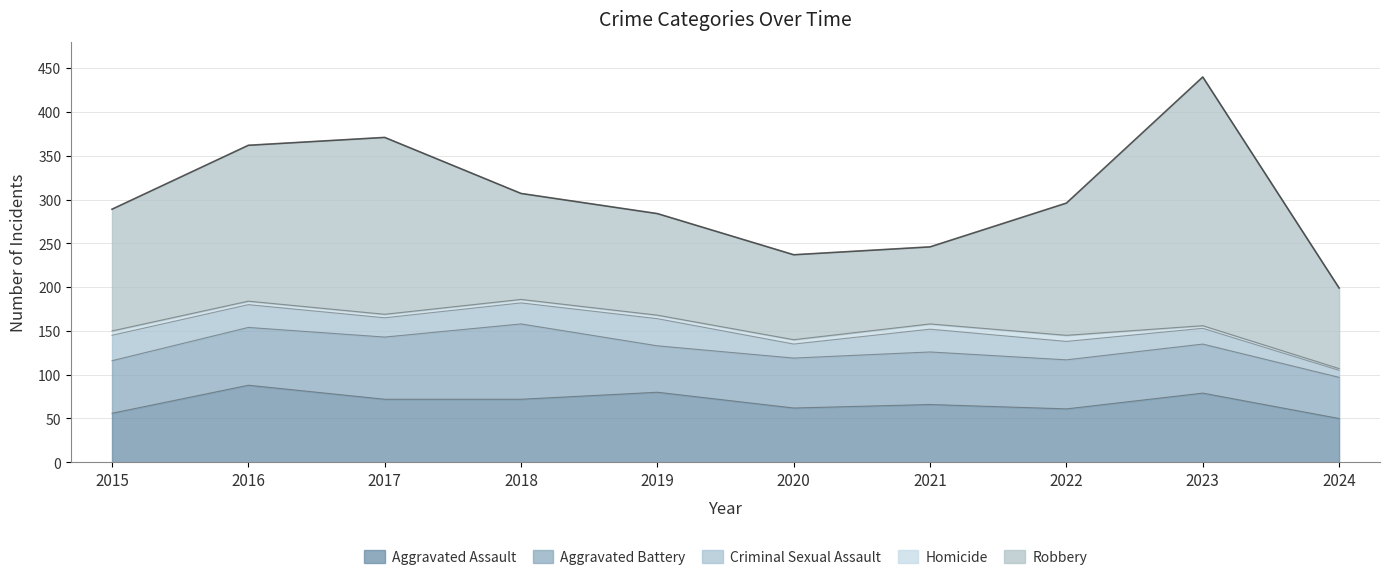

At which category is the sum across all series the highest?

2023